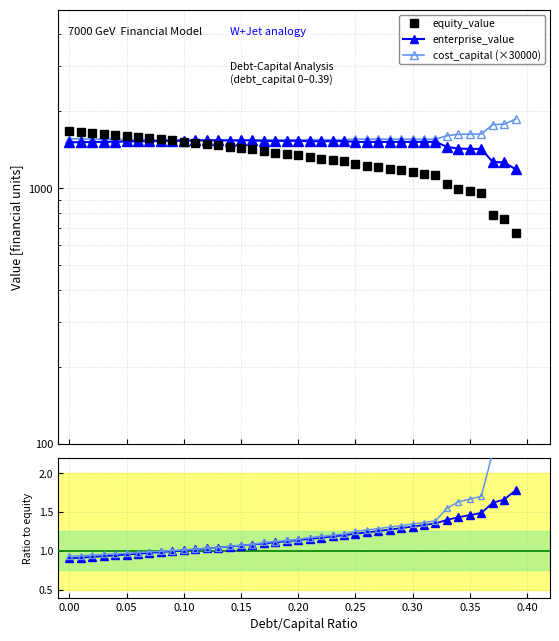

The cost_capital (×30000) series shows 1546.0 at 0.35. True or false?

True